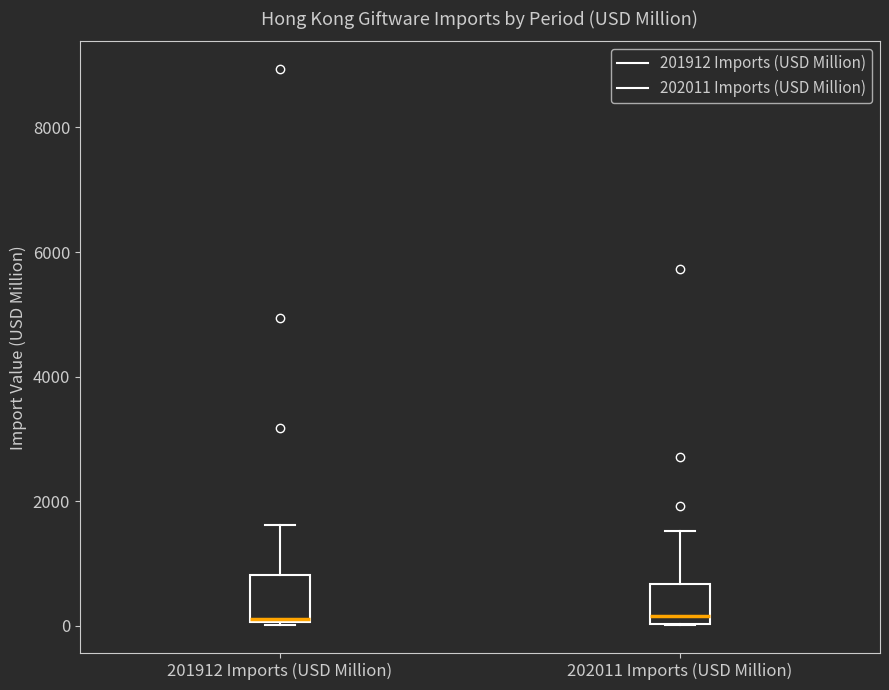

Reading left to right, transcribe this box plot: for each box, give where its median line is, the range the box spans, and where its two whiskers end, as read against the y-axis. The values are not printed on the chart, so give them approximately, as read against the axis.

201912 Imports (USD Million): median 200, box 0 to 800, whiskers 0 to 1600
202011 Imports (USD Million): median 200, box 0 to 600, whiskers 0 to 1600